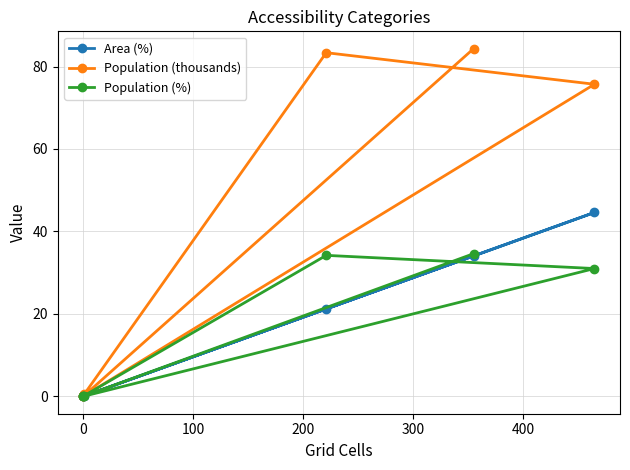

What position from the right is 300?

2